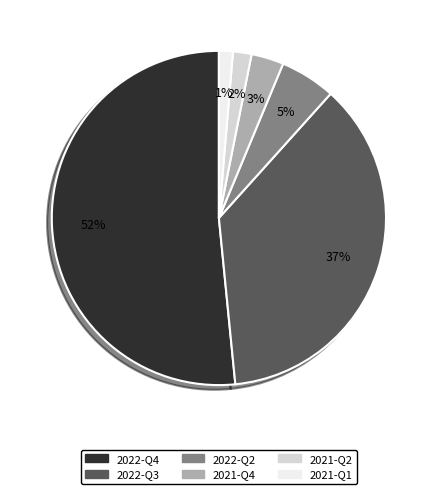

How many slices are in this pie chart?

6